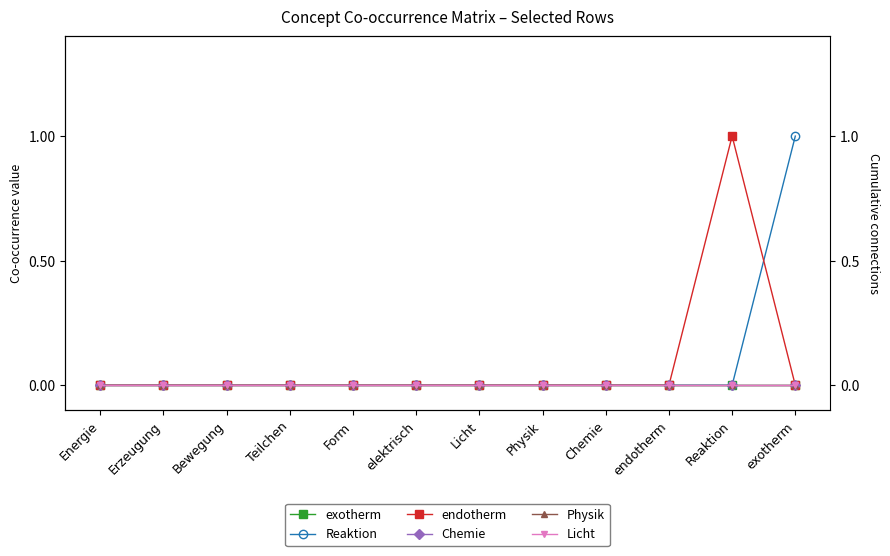

True or false: Reaktion and Licht cross at least once.

False